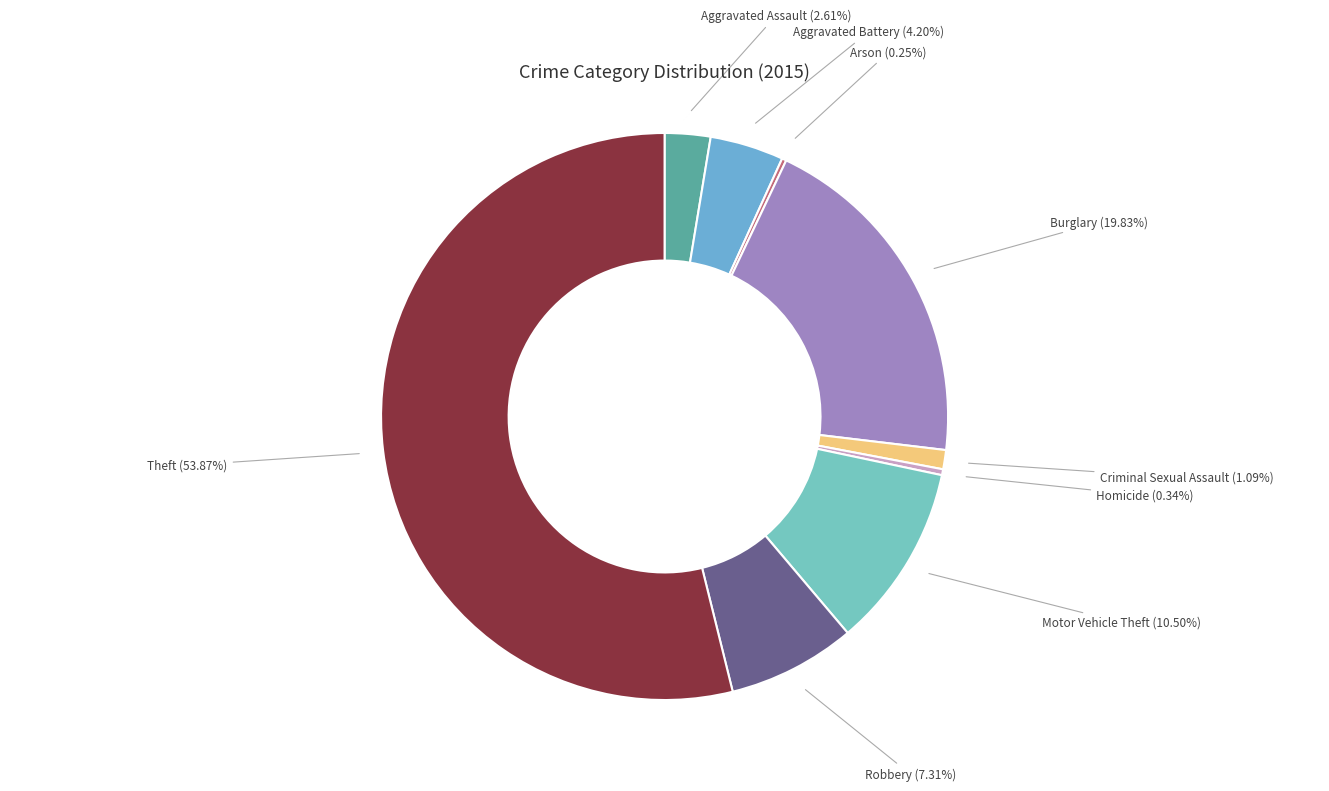

Does any single category account for the majority?

Yes